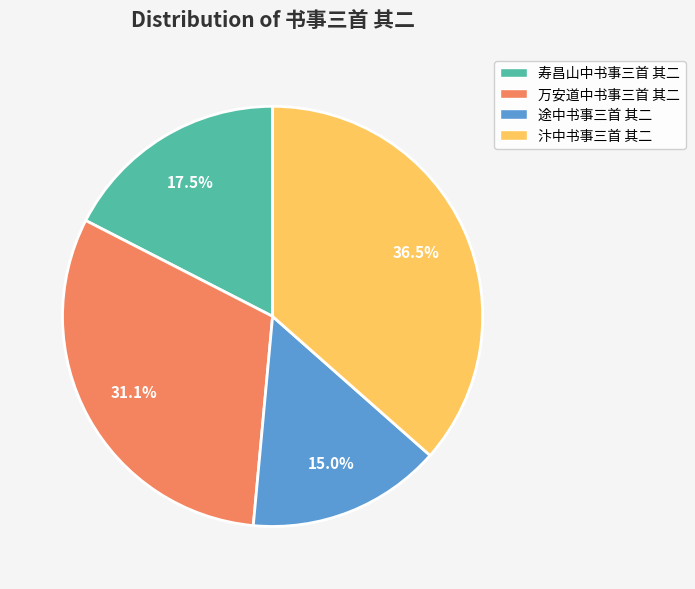

Does any single category account for the majority?

No